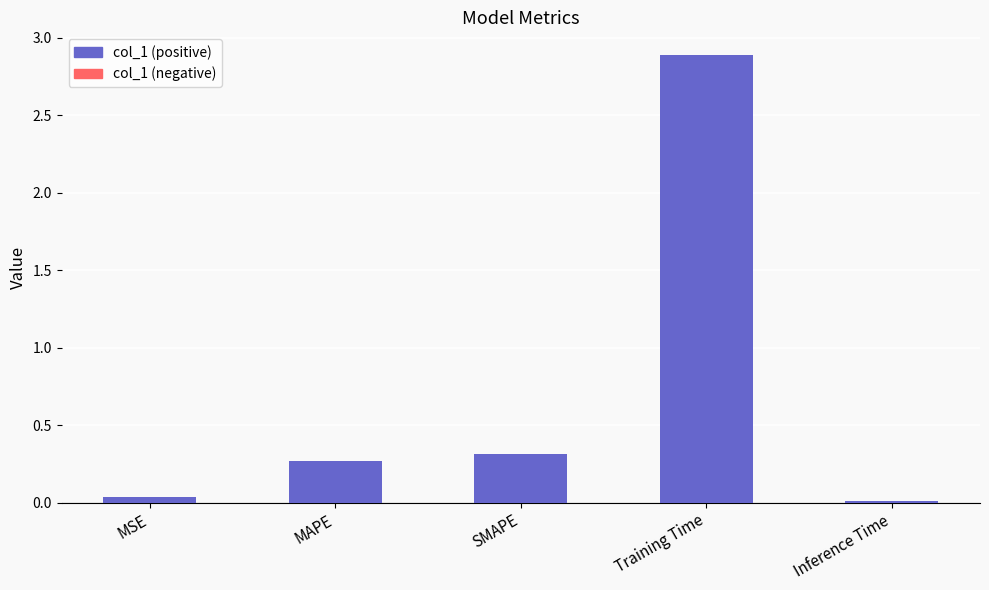

List the labels in order of value, largest first.

Training Time, SMAPE, MAPE, MSE, Inference Time